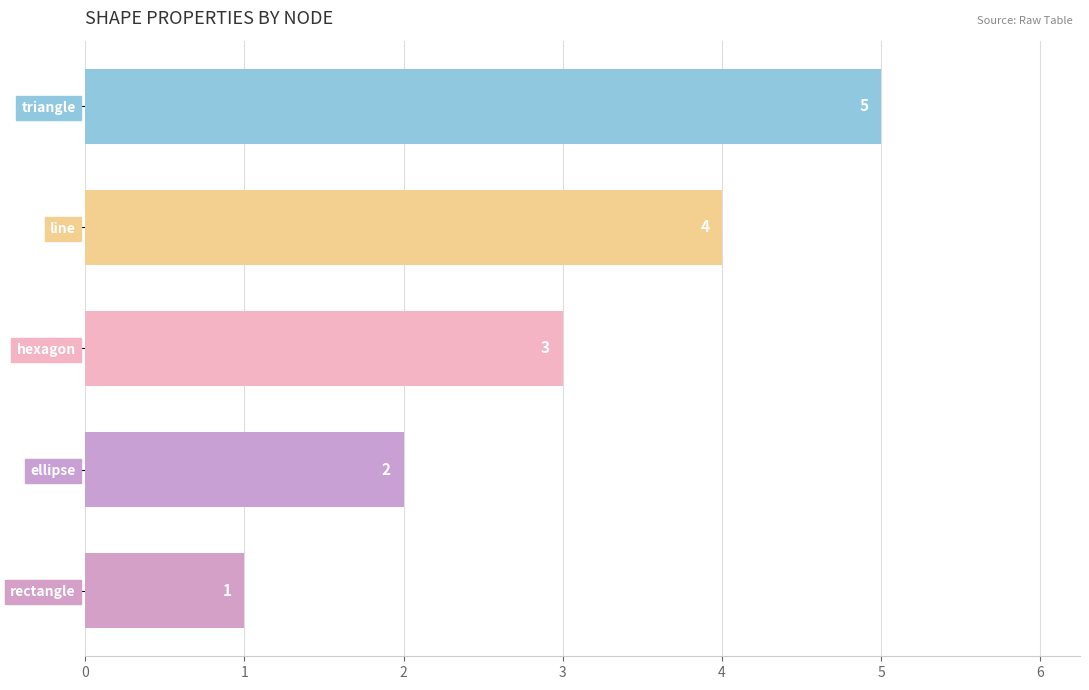

Which has a higher value, rectangle or hexagon?

hexagon